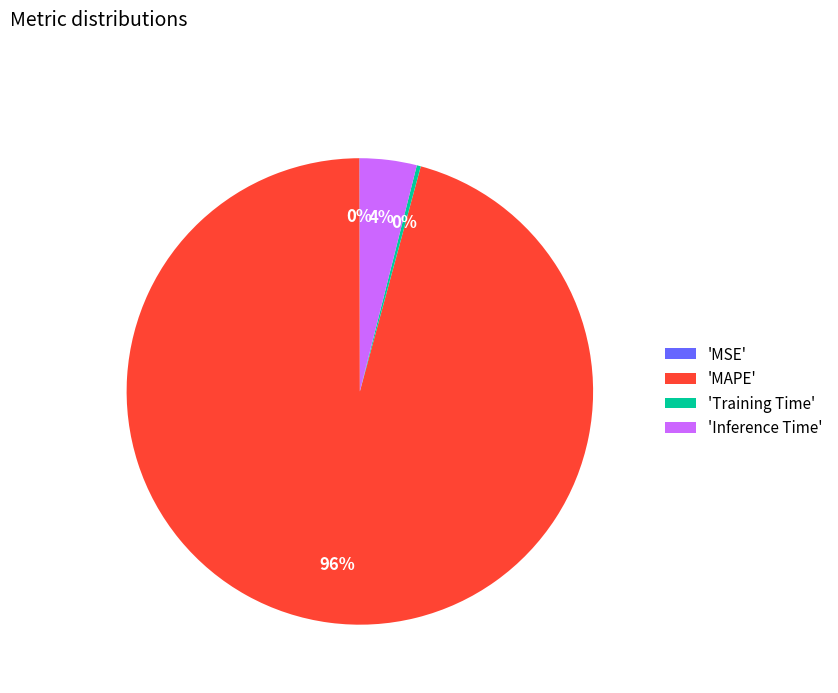

Which category has the biggest portion of the pie?

'MAPE'